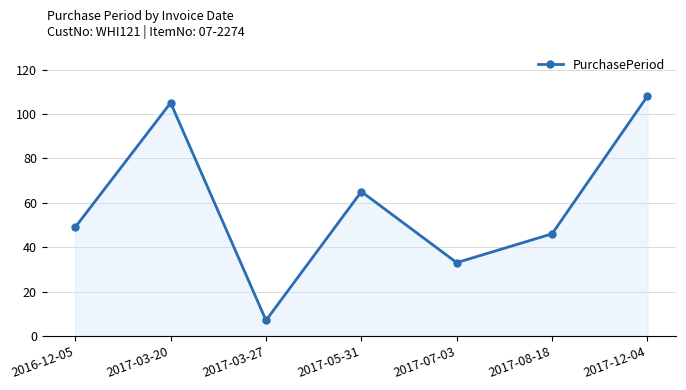

Approximately how many times larger is the value at 2016-12-05 compared to 2017-03-20?

0.5